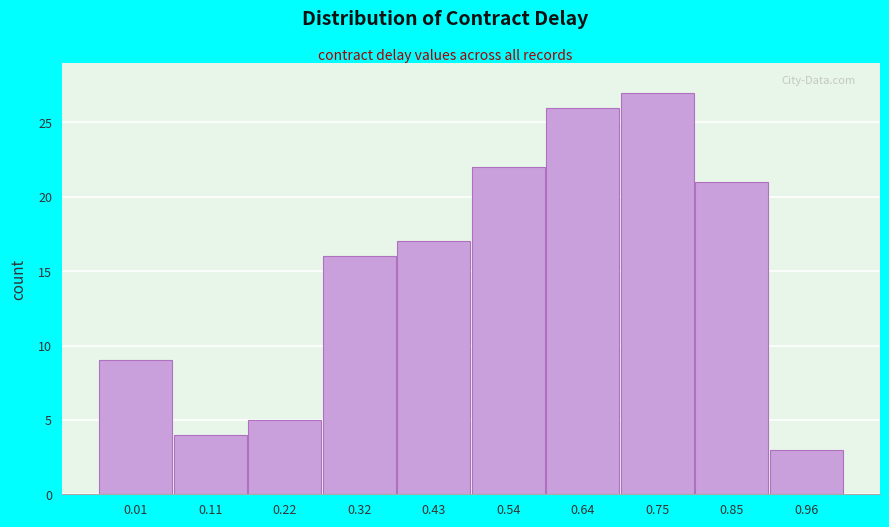

Reading left to right, extract all data points from this chart.

9	4	5	16	17	22	26	27	21	3